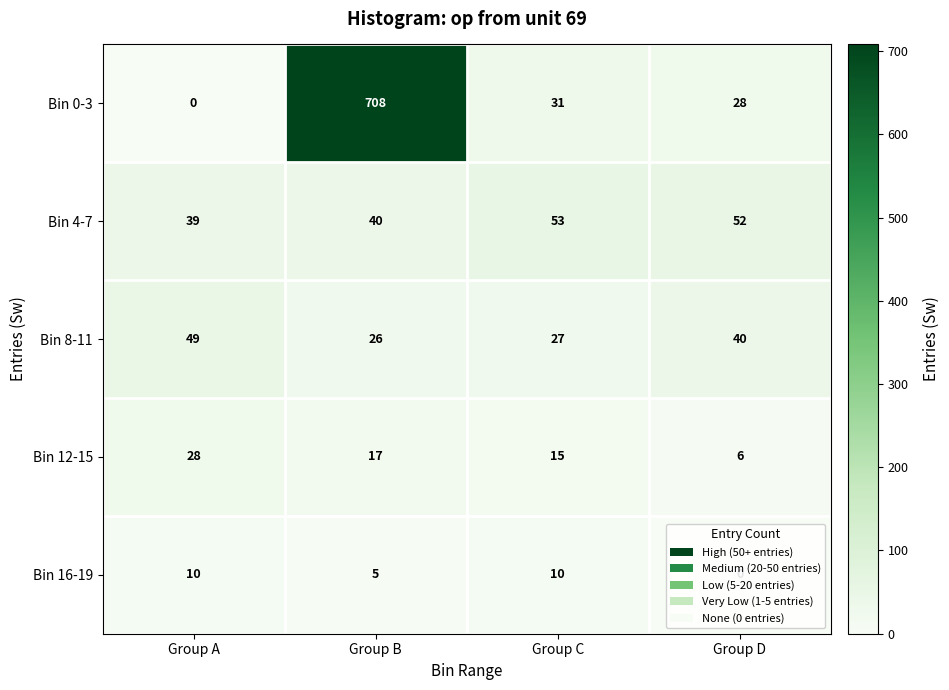

Is it true that Bin 8-11 equals 26 at Group B?

True